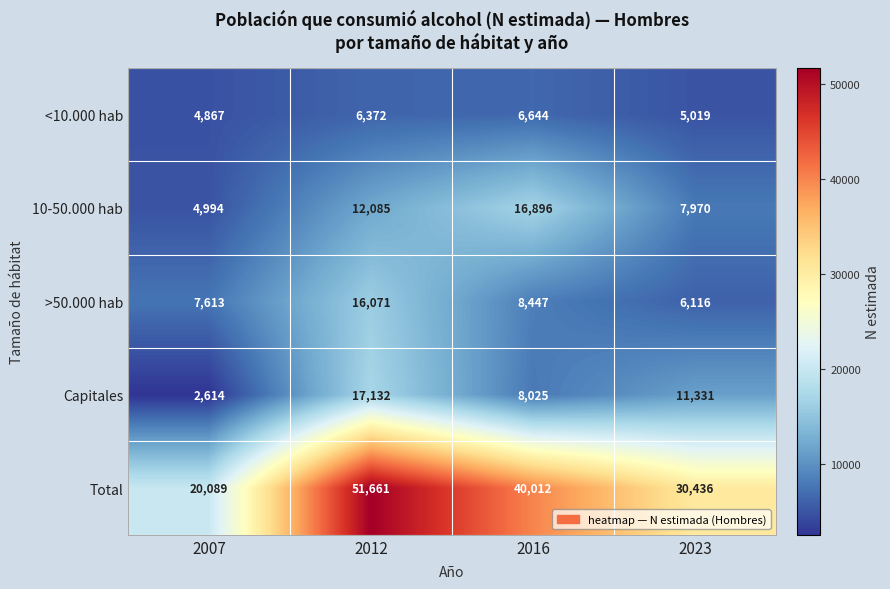

Which category has the lowest value across all series?

2007